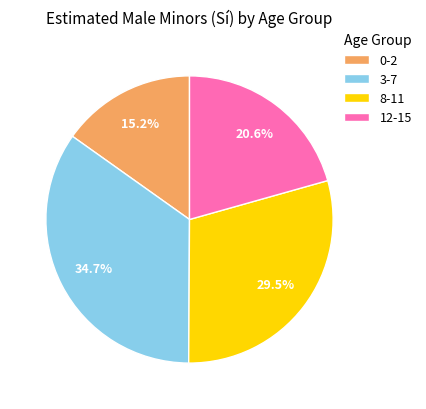

Does 8-11 account for over 50% of the chart?

No